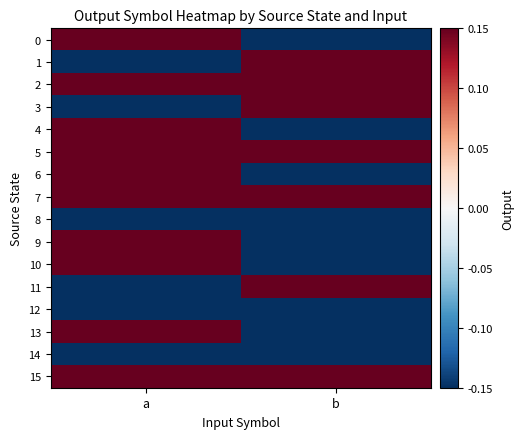

Which label corresponds to the smallest value in the chart?

b